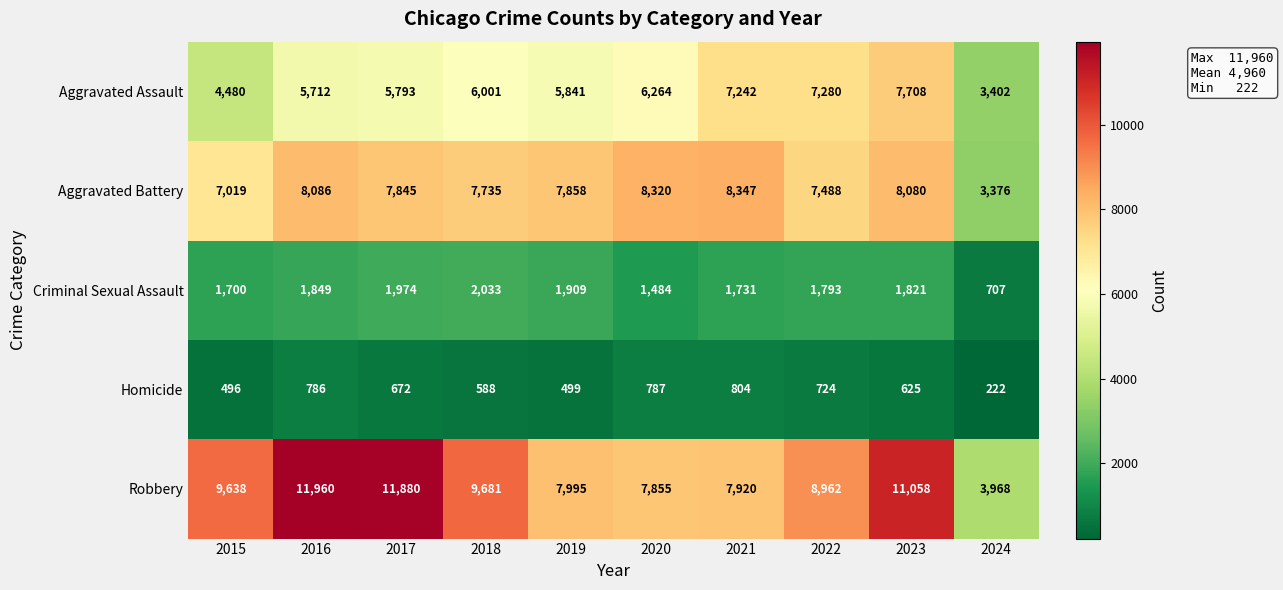

What is the difference between the Robbery values at 2015 and 2024?

5670